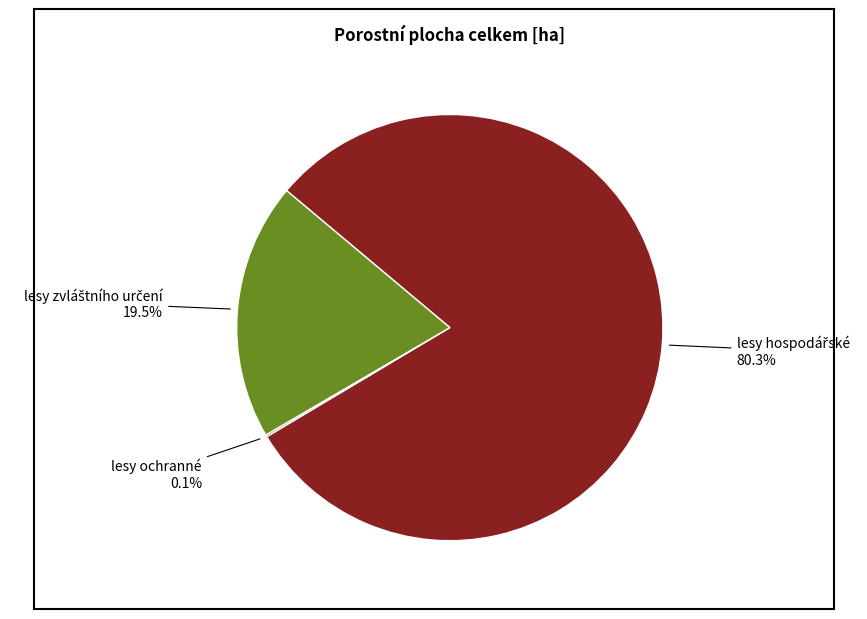

Does any single category account for the majority?

Yes